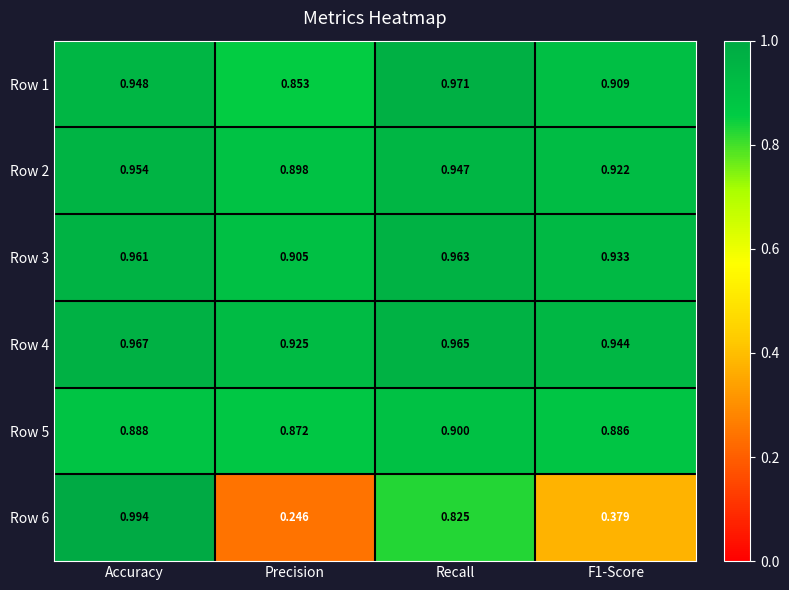

Where is Row 5 nearest to the value 0?

Precision